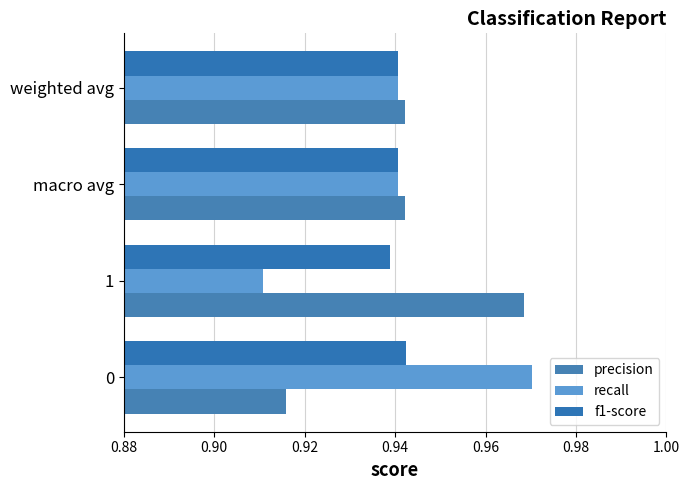

At which label does precision reach its minimum?

0